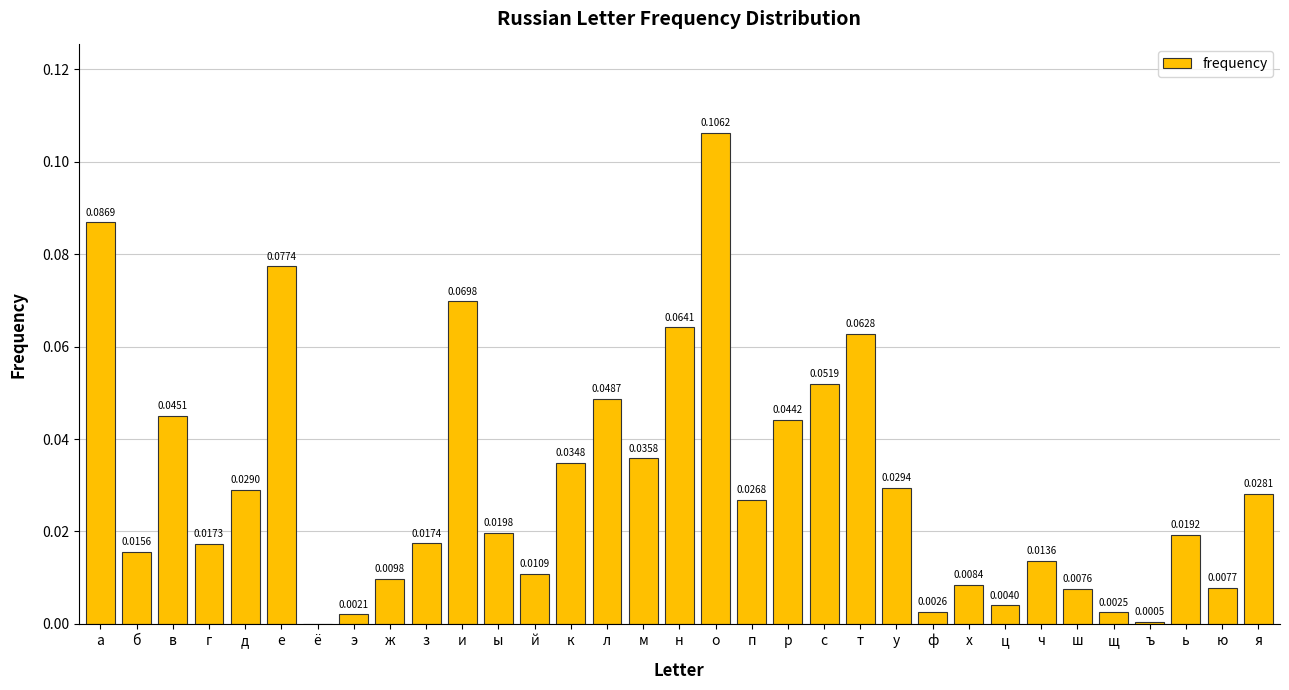

At which category does the chart reach its peak across all series?

о